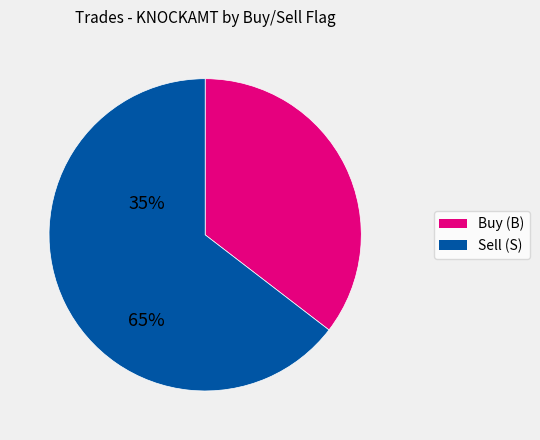

True or false: Buy (B) accounts for 35% of the total.

True